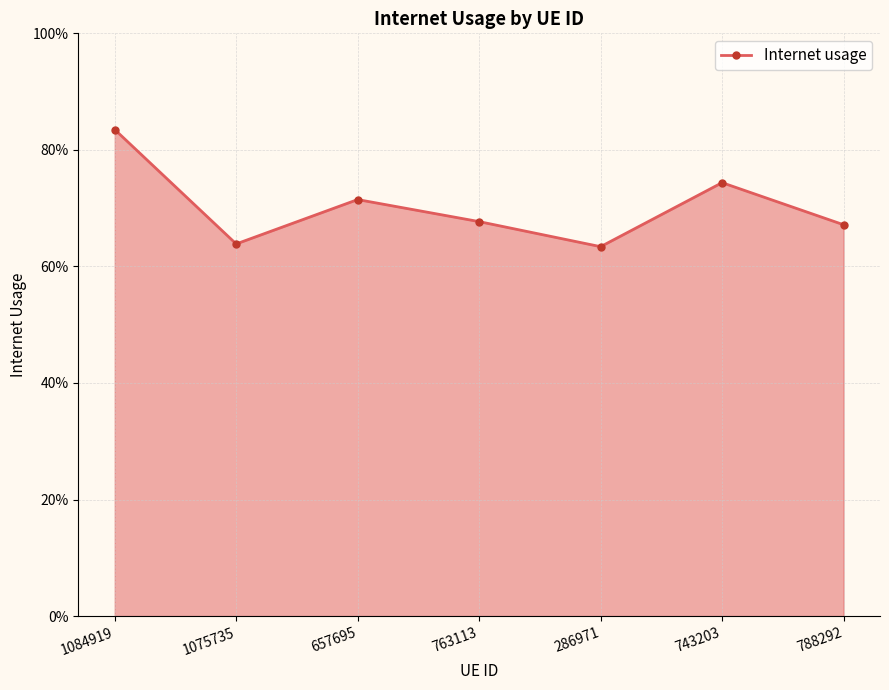

What is the difference between the values at 1075735 and 1084919?

0.2